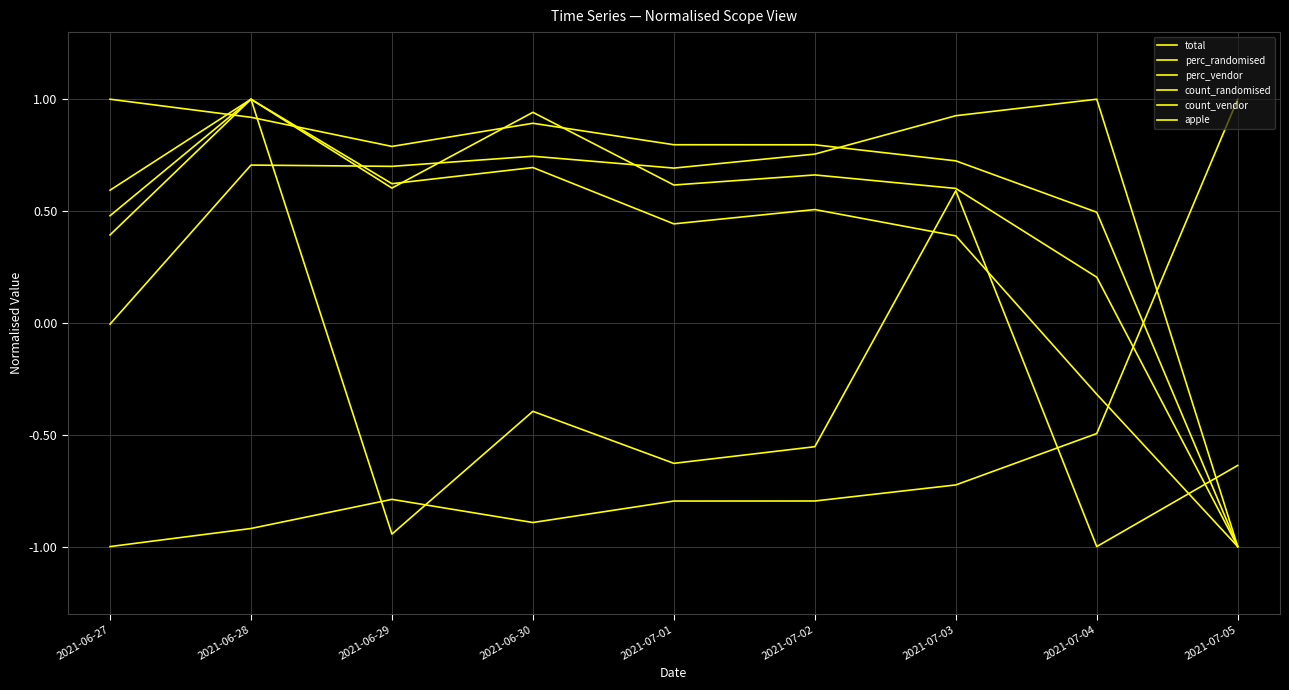

Does the chart have visible grid lines?

Yes